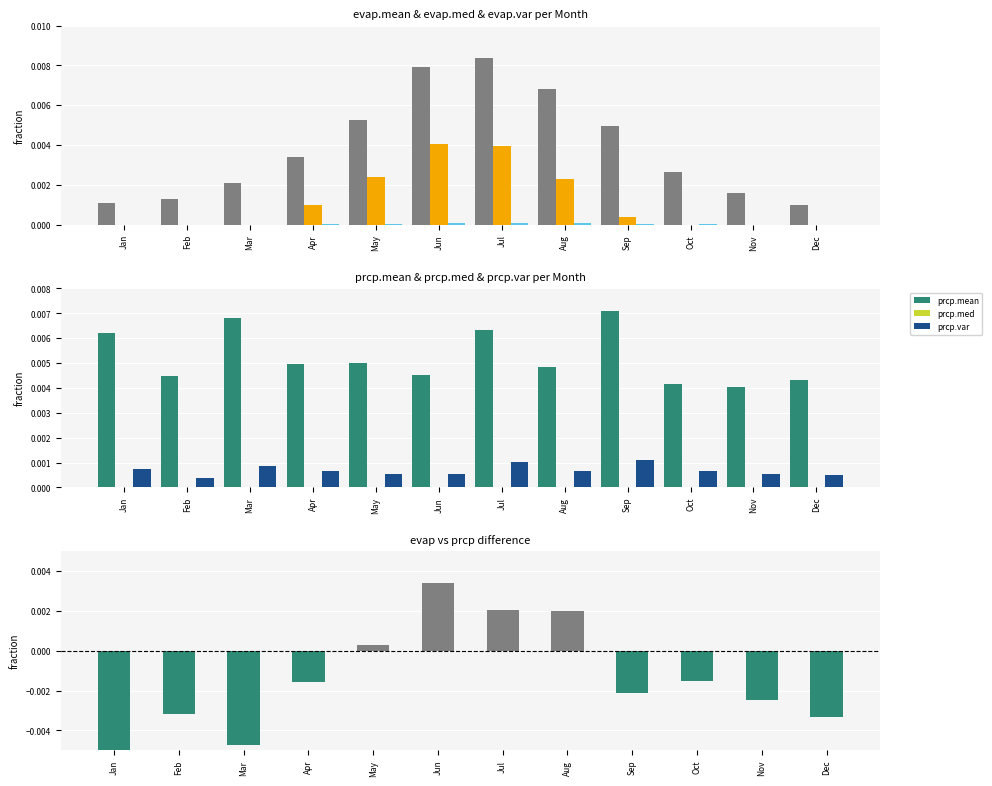

How many prcp.mean values are between 0 and 1?

12